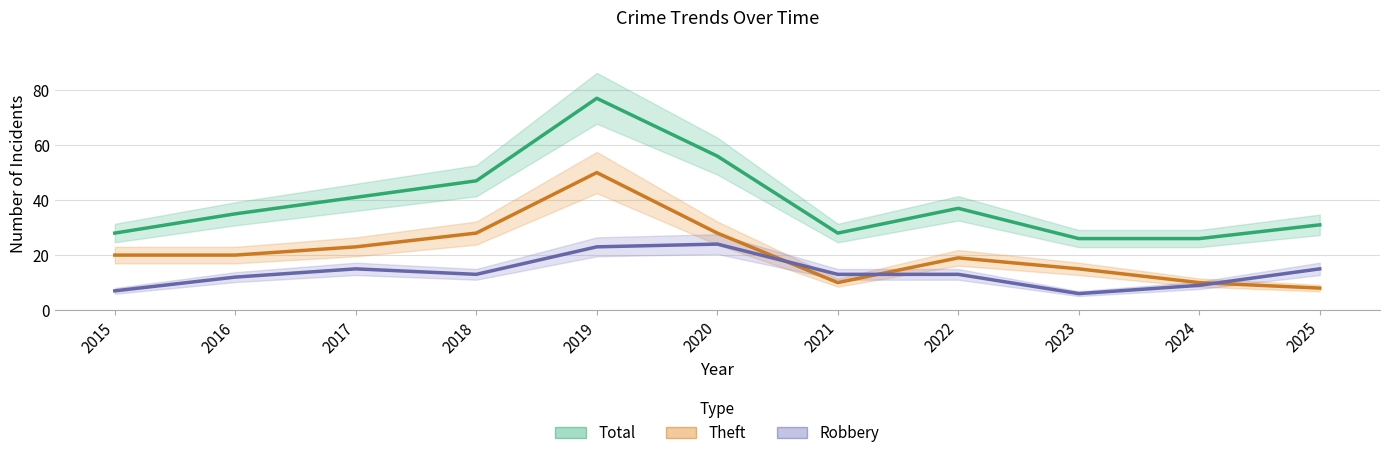

The Total series shows 28 at 2021. True or false?

True